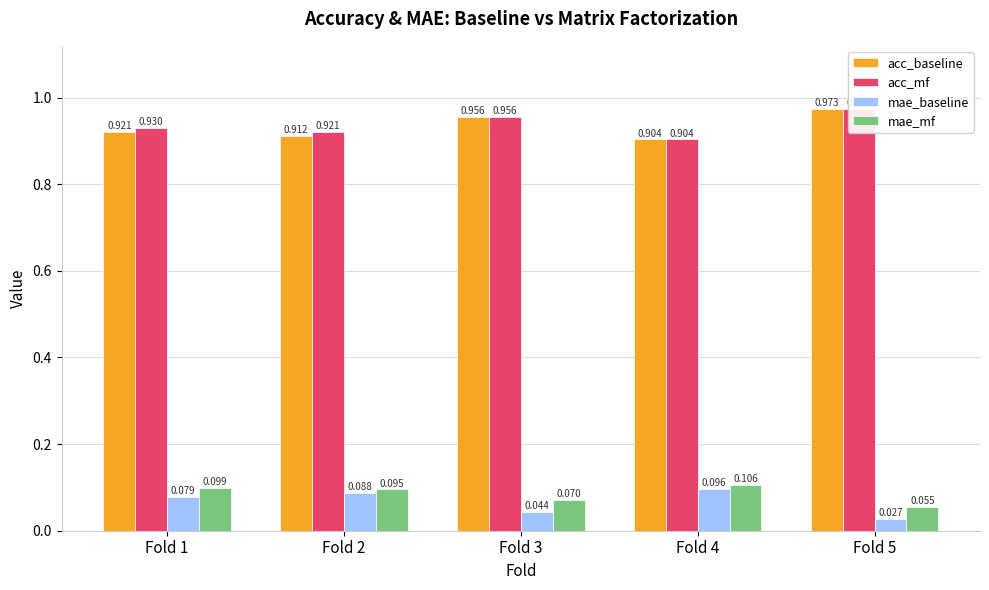

What is the sum of the mae_baseline values at Fold 4 and Fold 1?

0.2